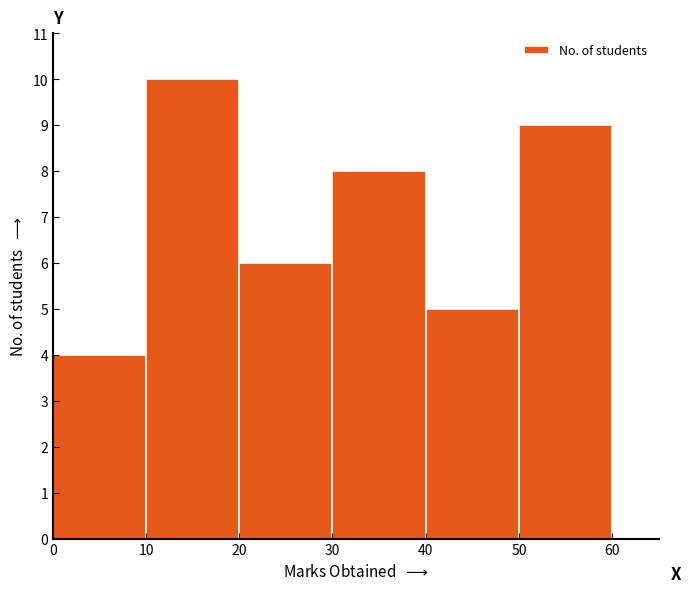

How tall is the bar that spans 40 to 50 on the x-axis? The values are not printed on the chart, so give them approximately, as read against the axis.

5